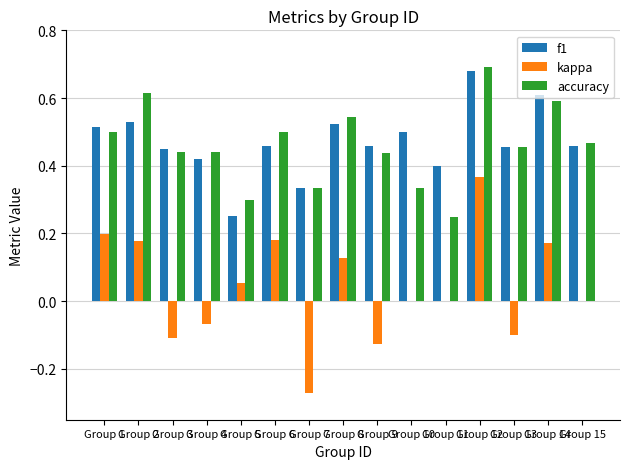

The f1 series shows 0.1 at Group 15. True or false?

False